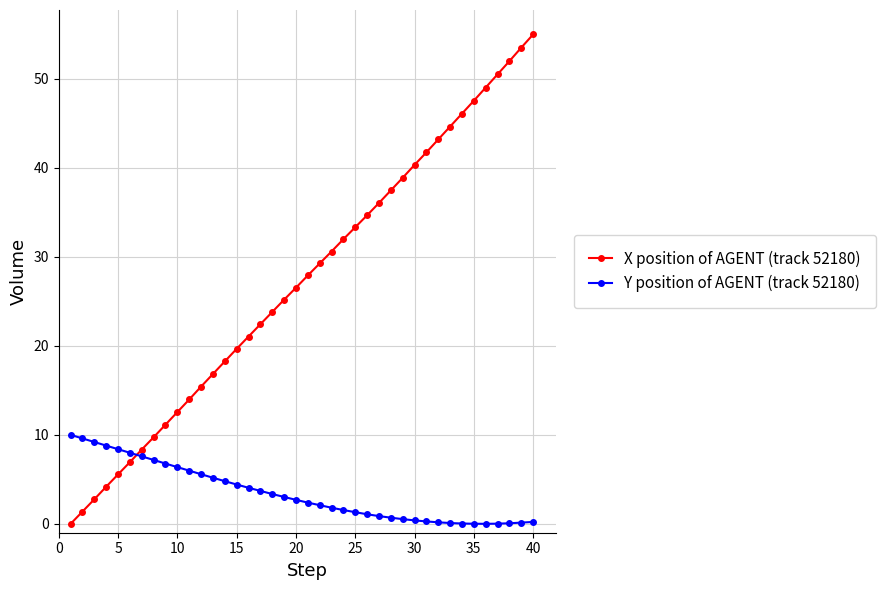

How many times do X position of AGENT (track 52180) and Y position of AGENT (track 52180) cross each other?

1